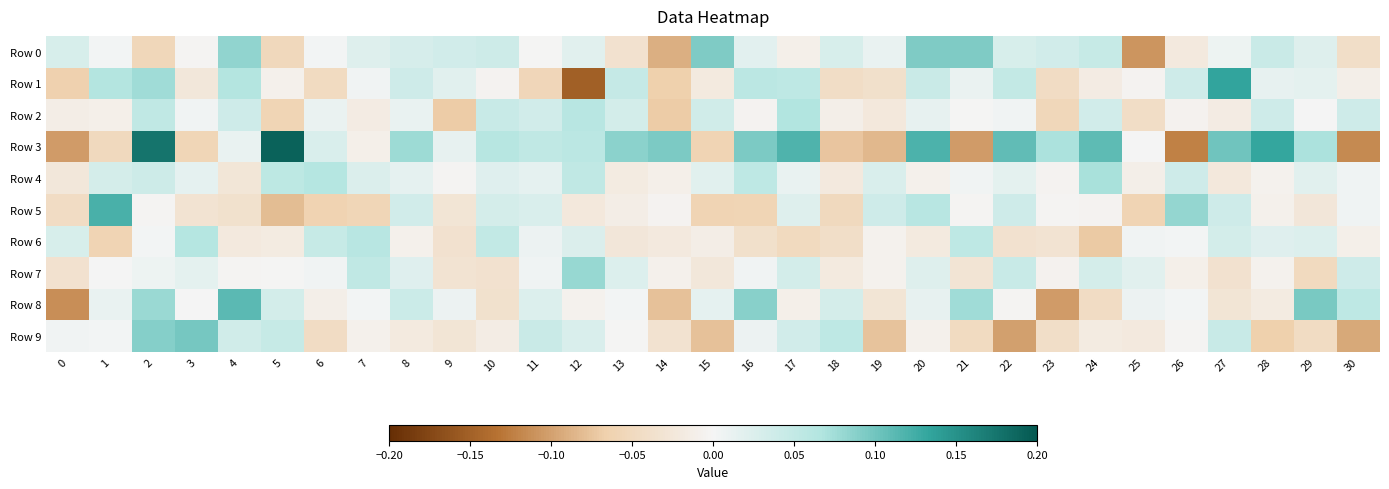

List the series in order of their peak value, lowest first.

Row 6, Row 2, Row 4, Row 7, Row 0, Row 9, Row 8, Row 5, Row 1, Row 3